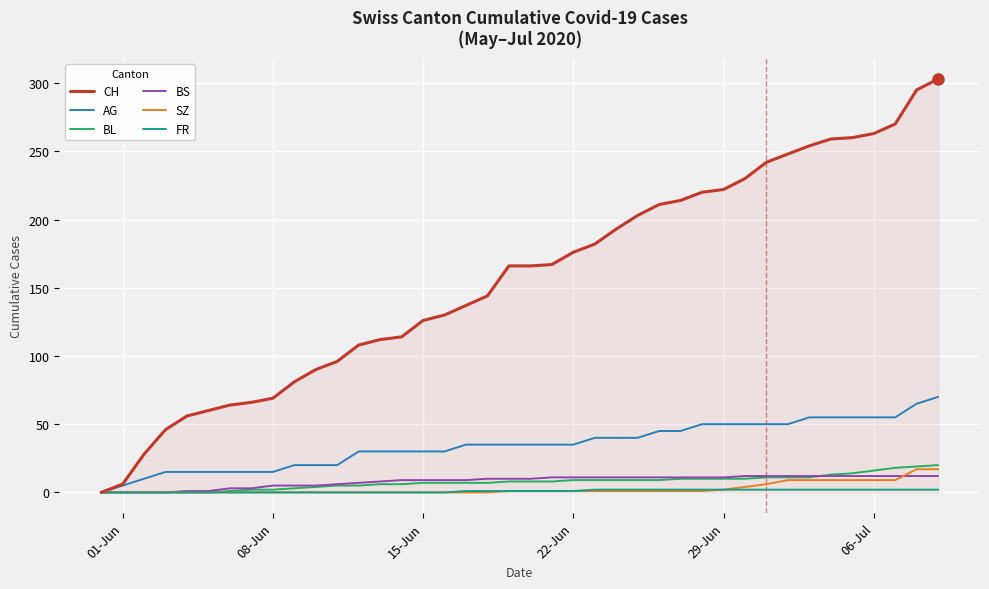

Which series has the largest total across all categories?

CH